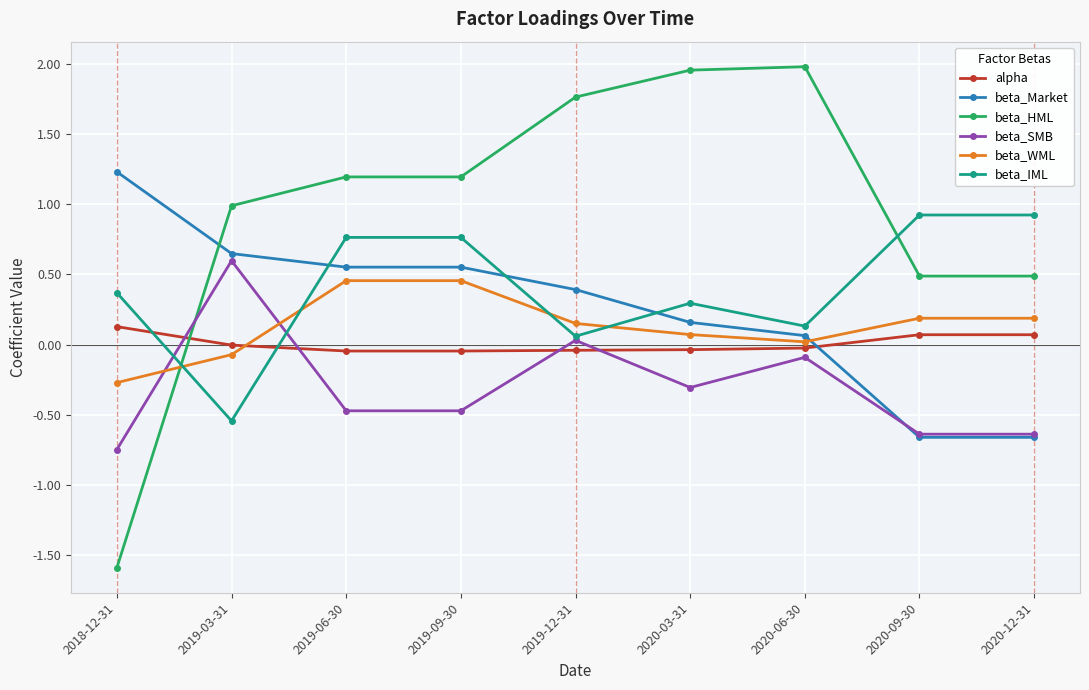

What is the minimum value shown in the chart?

-1.6